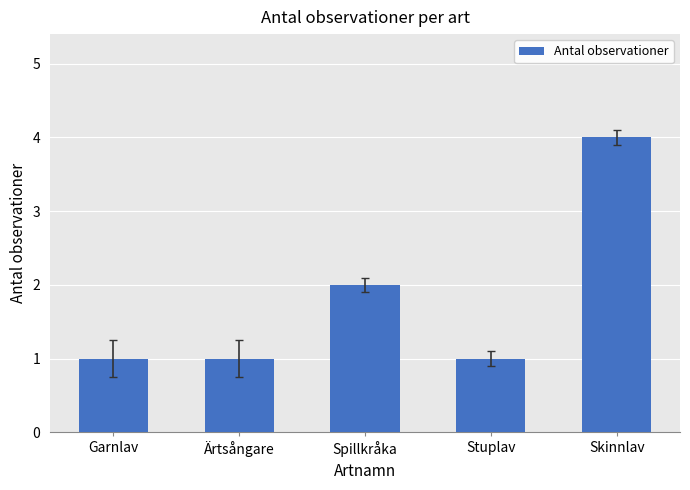

What is the greatest value displayed?

4